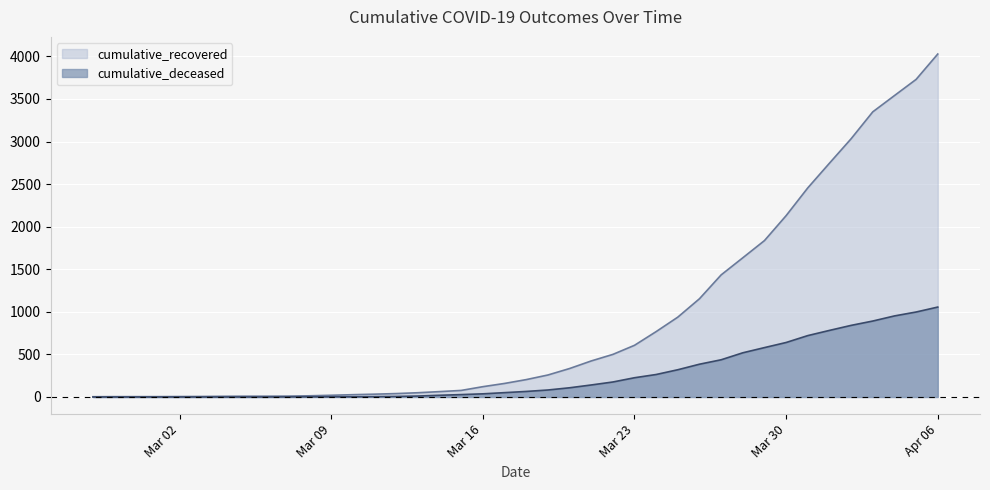

At which category is the sum across all series the highest?

Apr 06